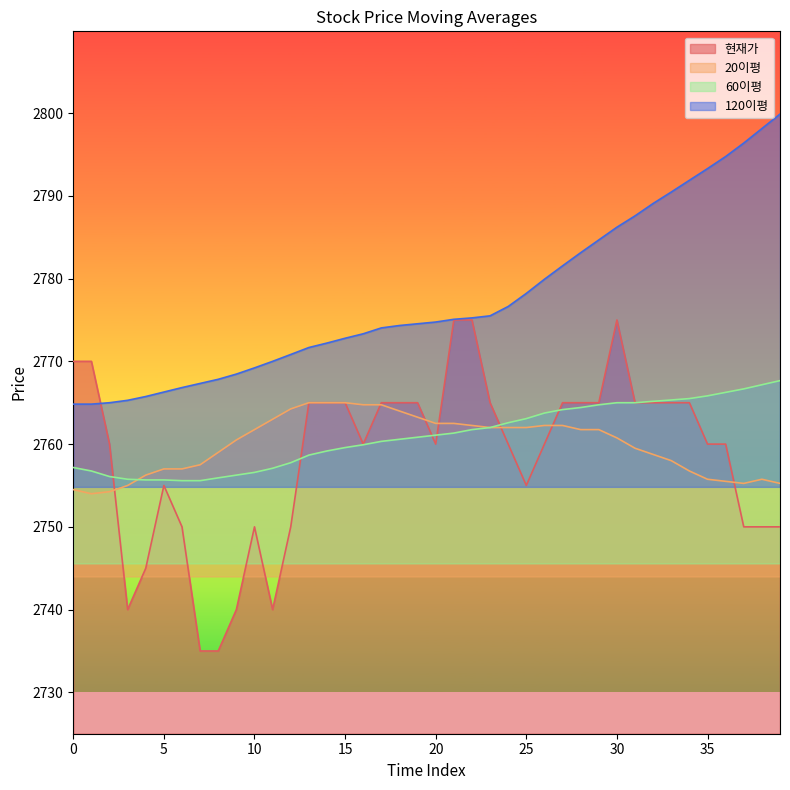

Does the chart display data point markers on the line(s)?

No